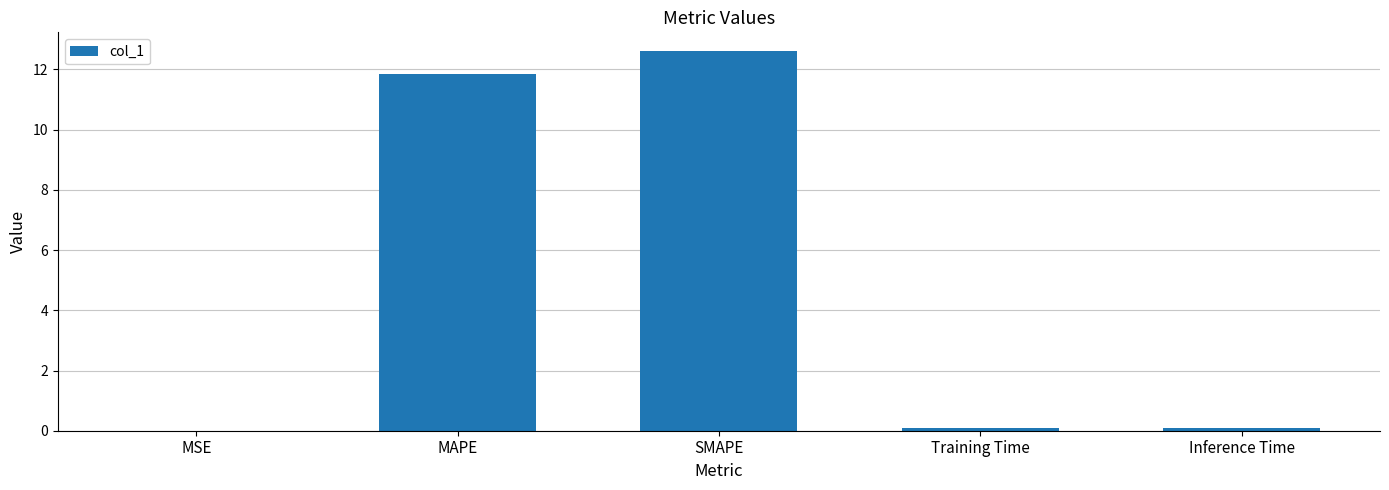

What is the sum of all values?

24.6